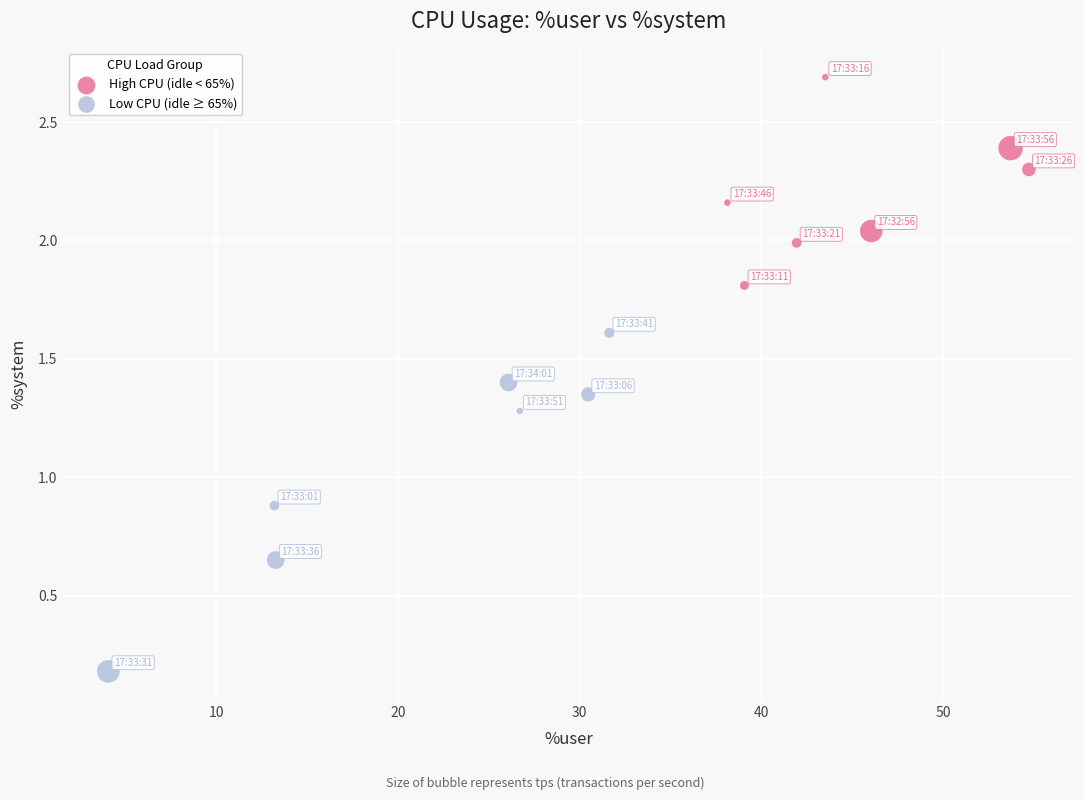

Which series has the widest spread of Y values?

Low CPU (idle ≥ 65%)